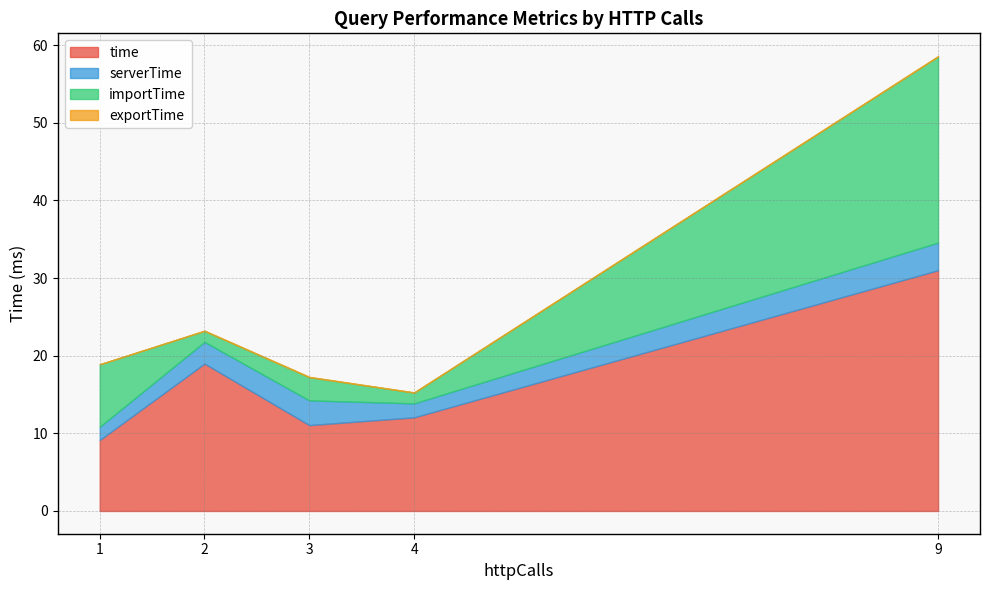

Which category has the highest value in the time series?

9